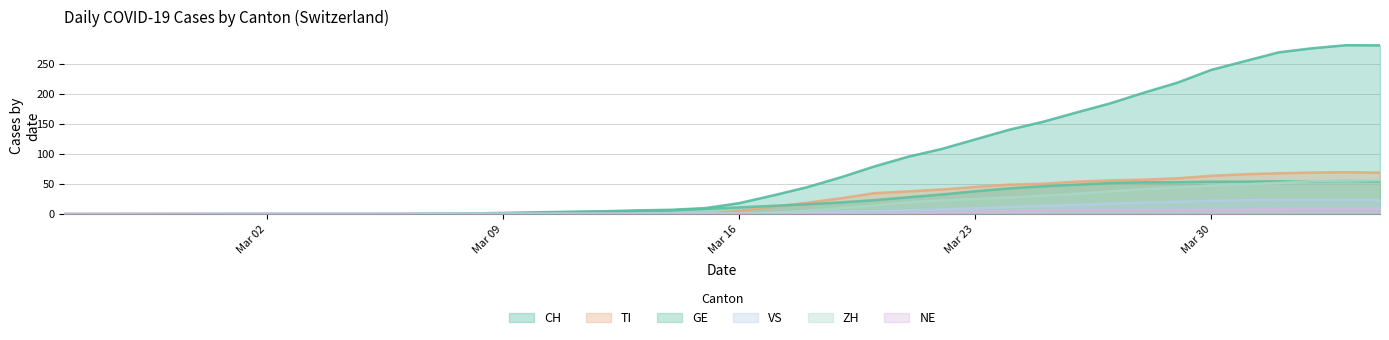

Which series changed the most between 2020-03-12 and 2020-03-22?

CH